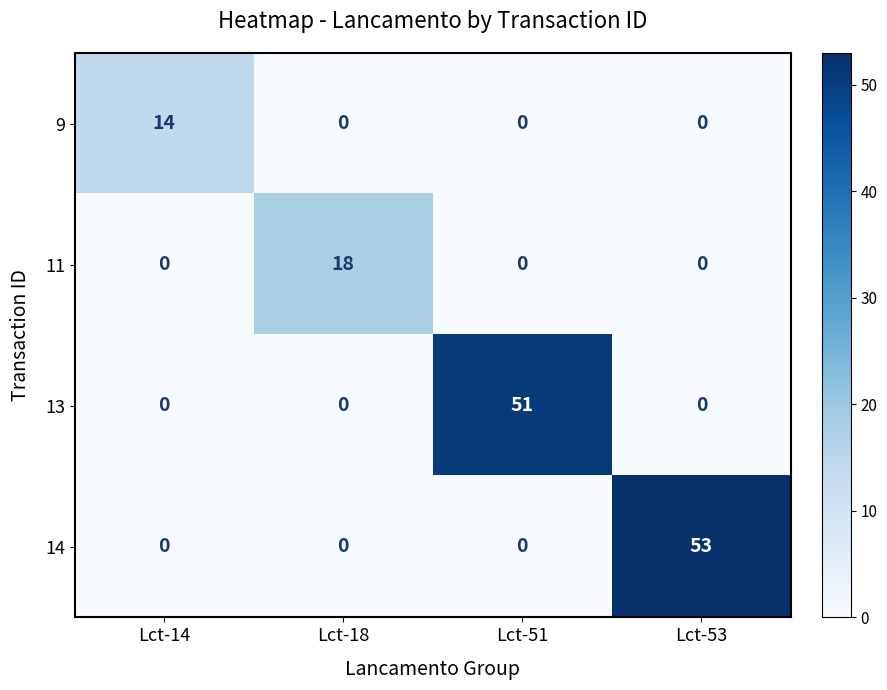

True or false: 11 has a value of 12 at Lct-53.

False